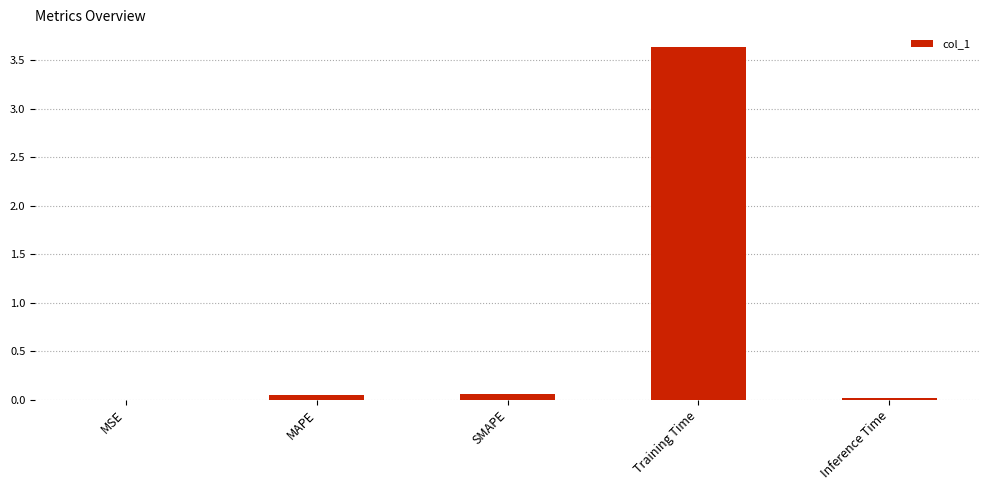

Between Training Time and MAPE, which is larger?

Training Time